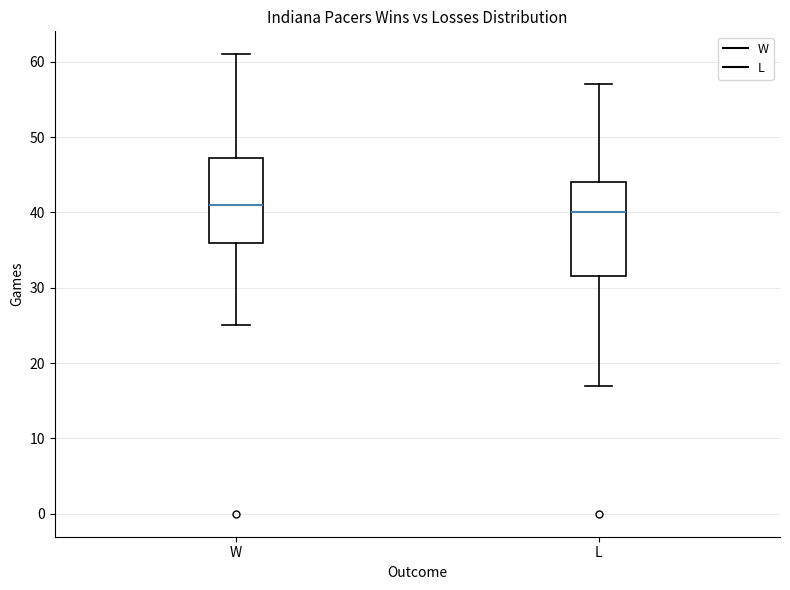

Which box has the lowest median line?

L